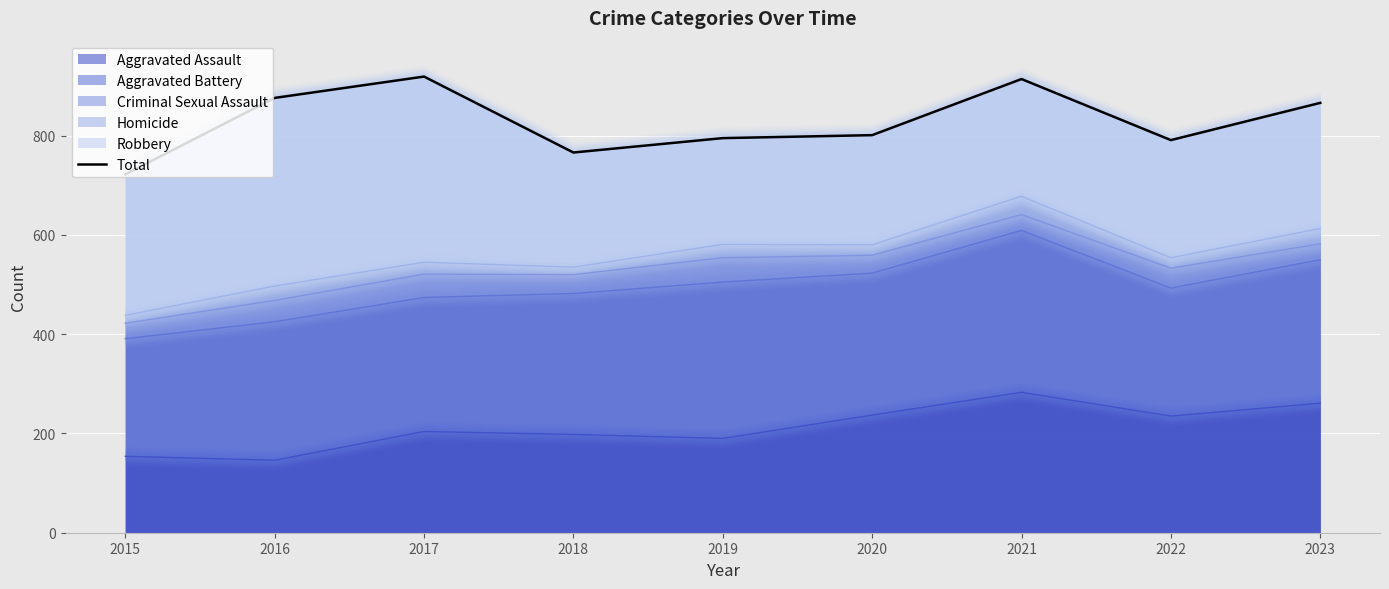

Reading right to left, transcribe all the data shown in this chart.

866	791	914	801	795	766	919	876	722